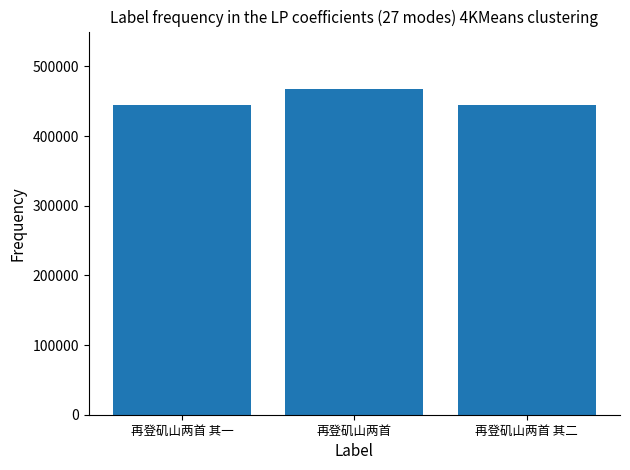

Does the chart contain any negative values?

No